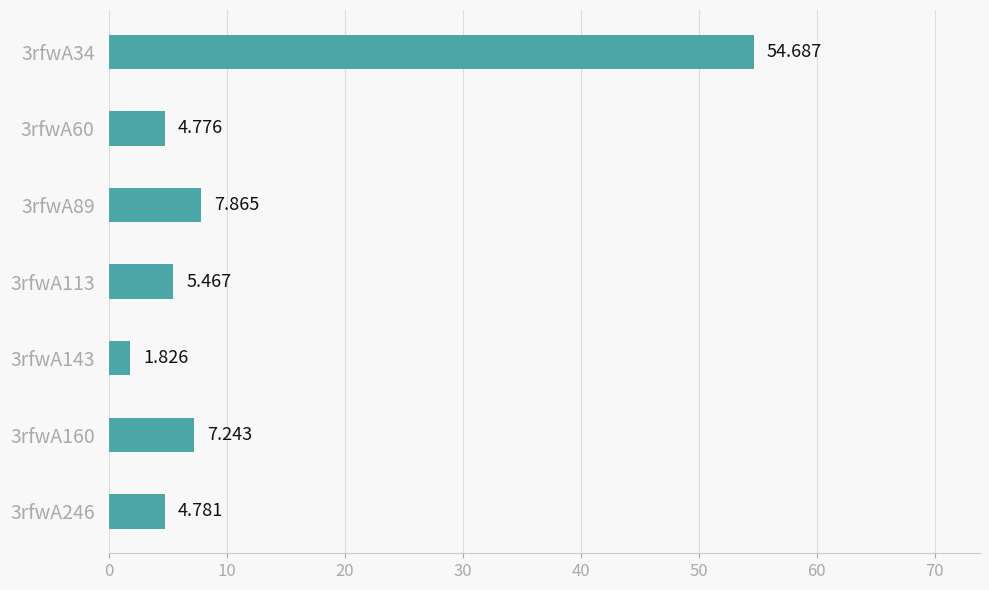

How many data points are less than 5?

3